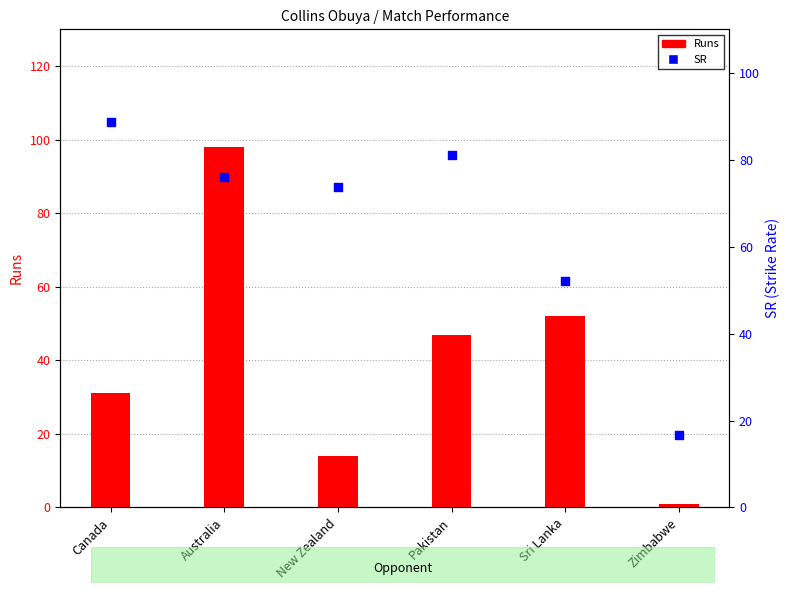

Which series has the widest spread of Y values?

Runs